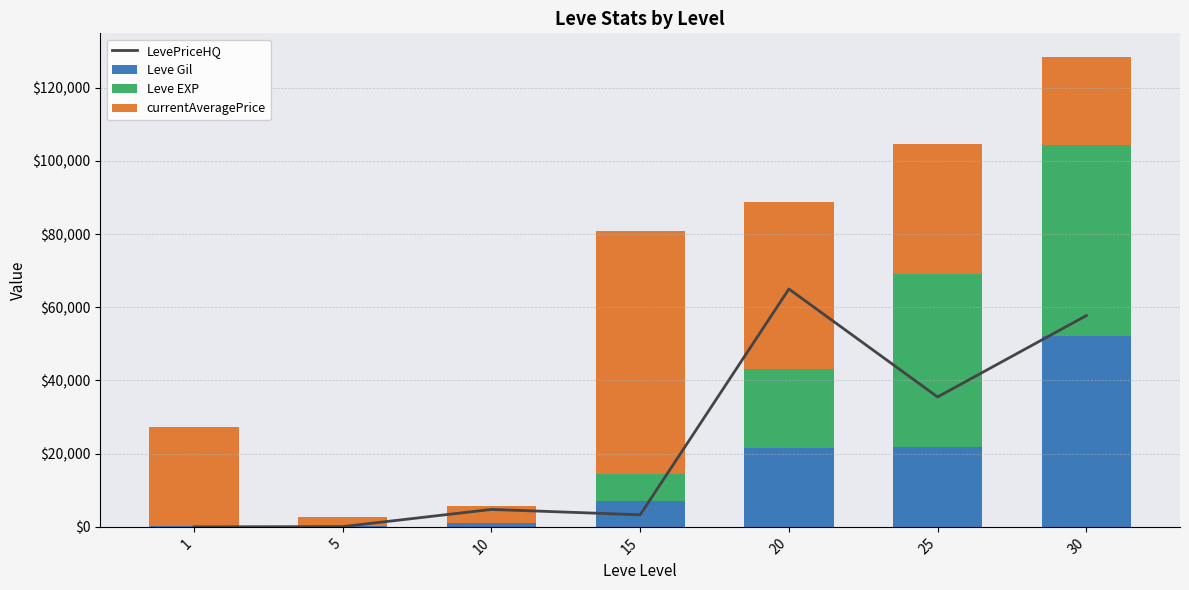

Which series has the widest spread of values?

LevePriceHQ